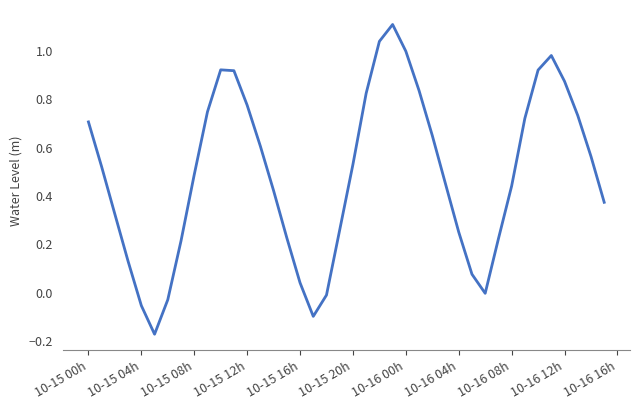

What is the maximum value shown in the chart?

1.1